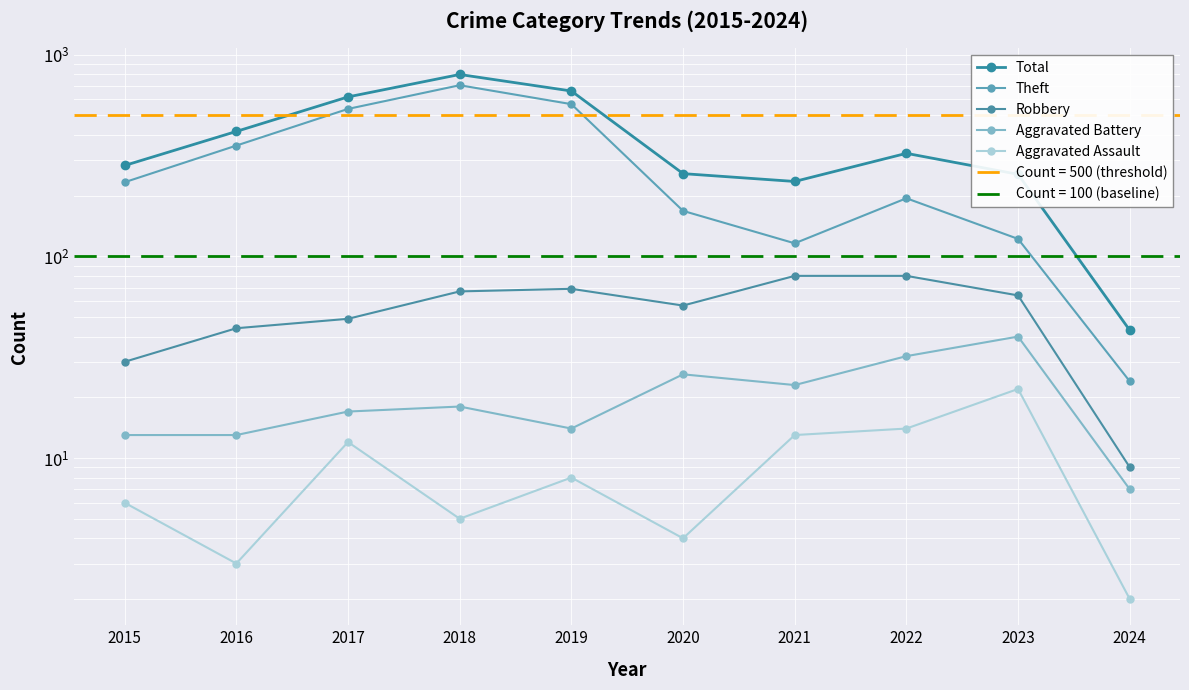

What is the greatest value displayed?

797